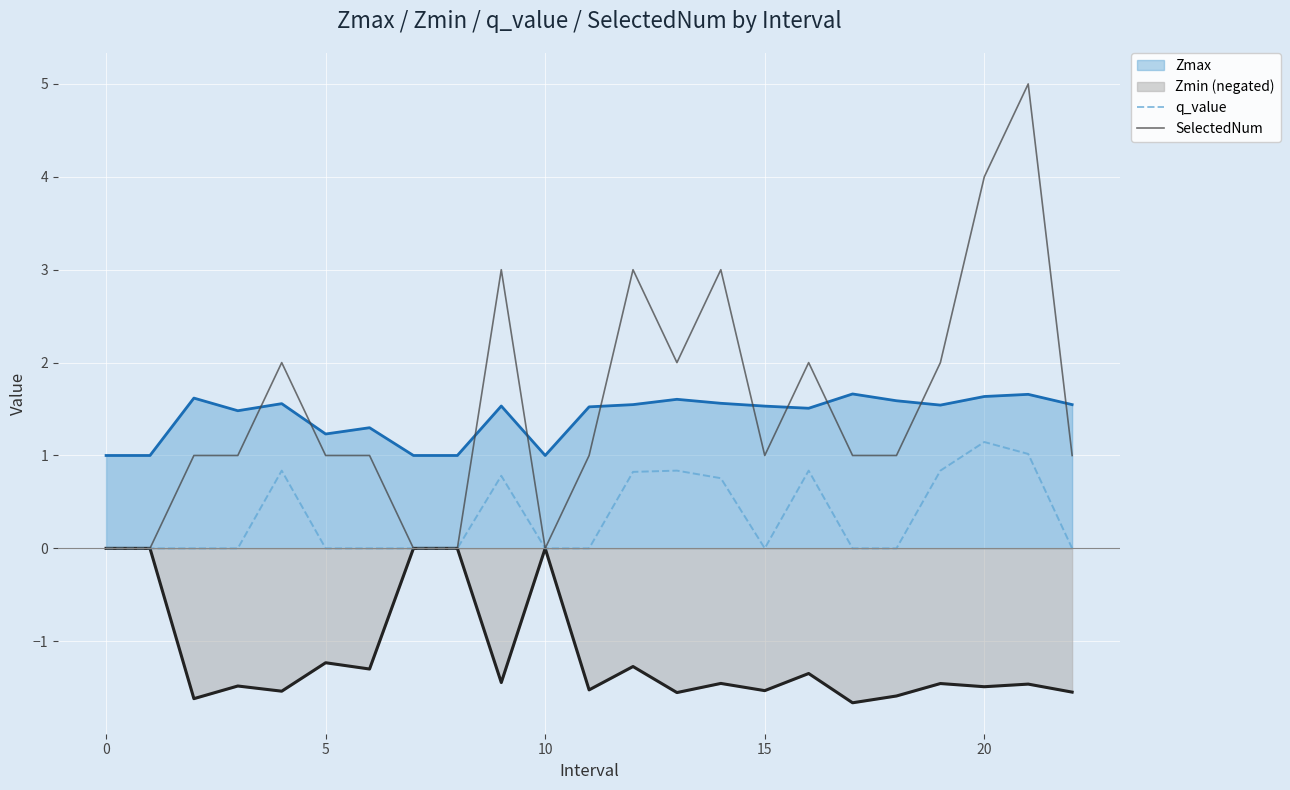

Is it true that q_value equals 1.0 at 21?

True